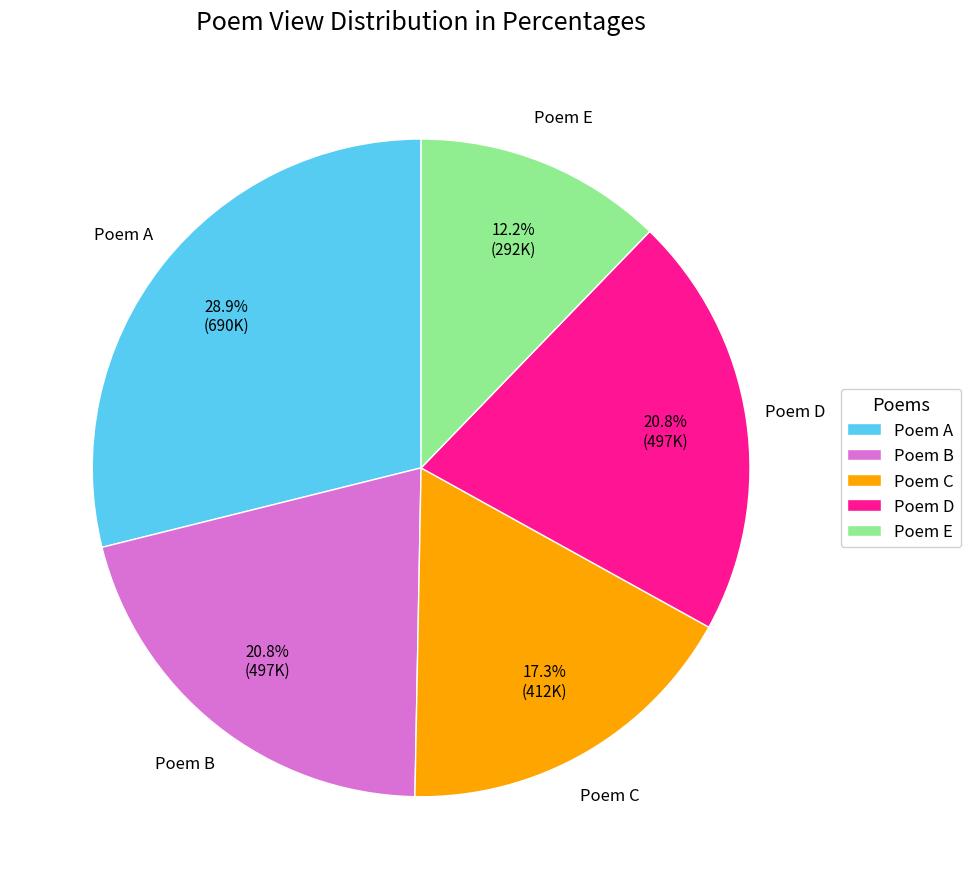

Approximately how many times larger is the value at Poem C compared to Poem B?

0.8